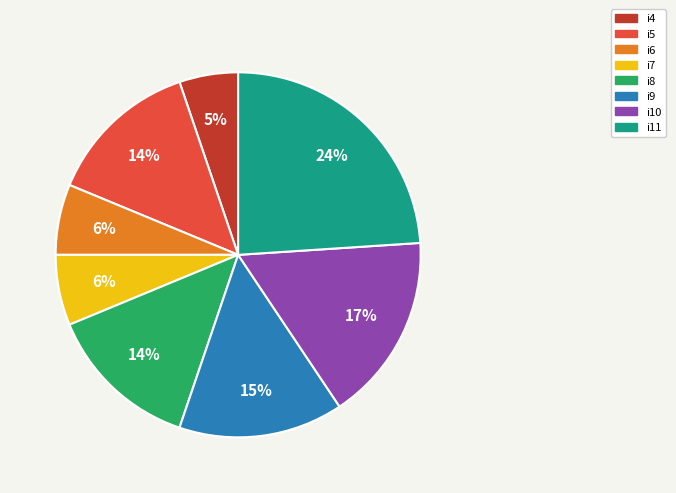

Is i11 the majority of the pie?

No